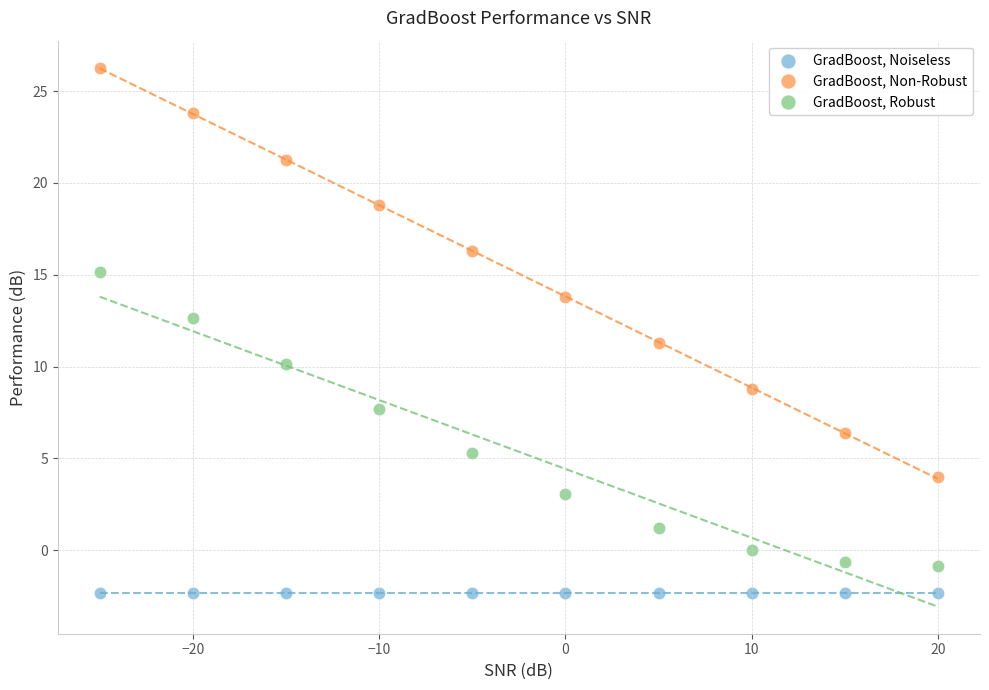

Which series contains the highest Y value?

GradBoost, Non-Robust